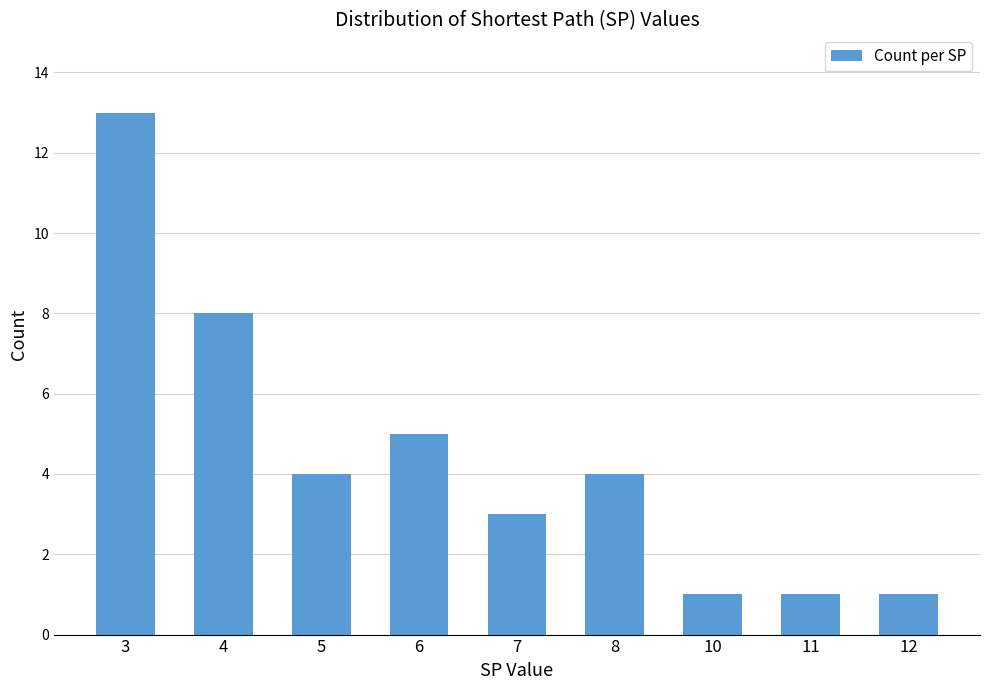

What is the difference between the values at 6 and 12?

4